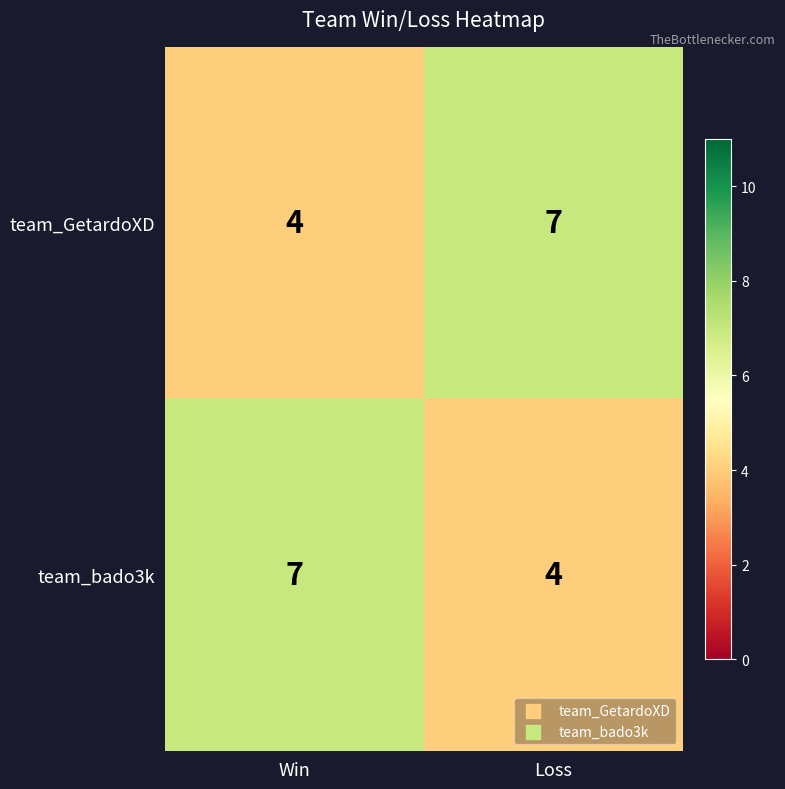

Is the value of team_GetardoXD at Loss greater than the value of team_bado3k at Loss?

Yes